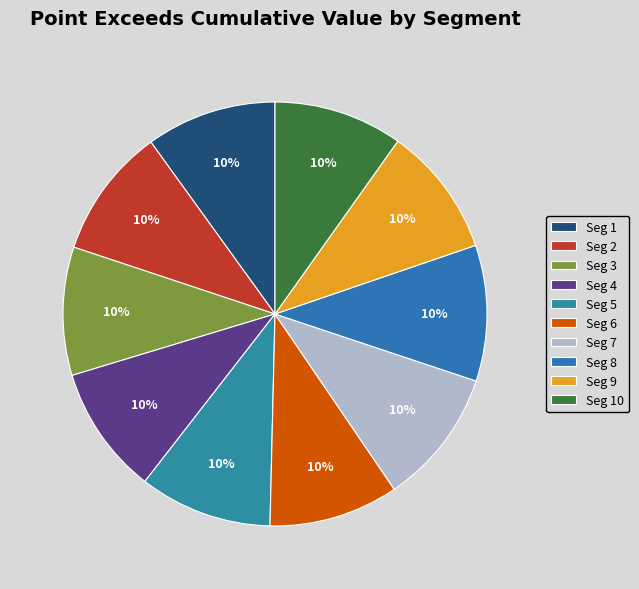

How many segments does this pie chart have?

10